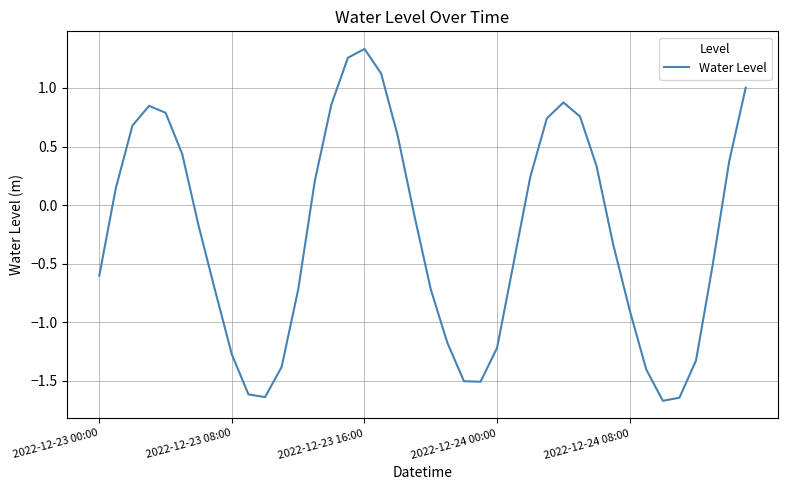

What is the difference between the maximum and minimum values?

3.0